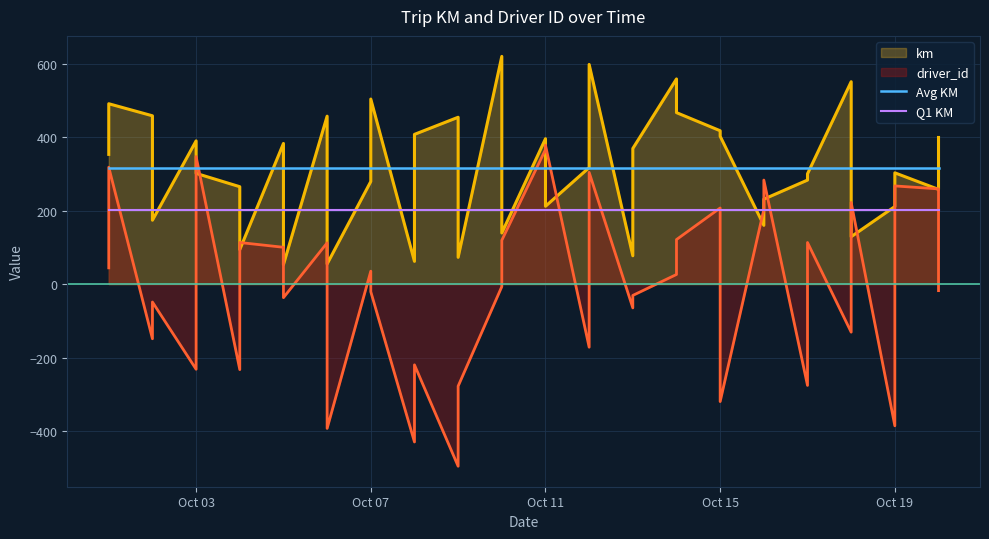

What is the maximum value for Q1 KM?

201.8